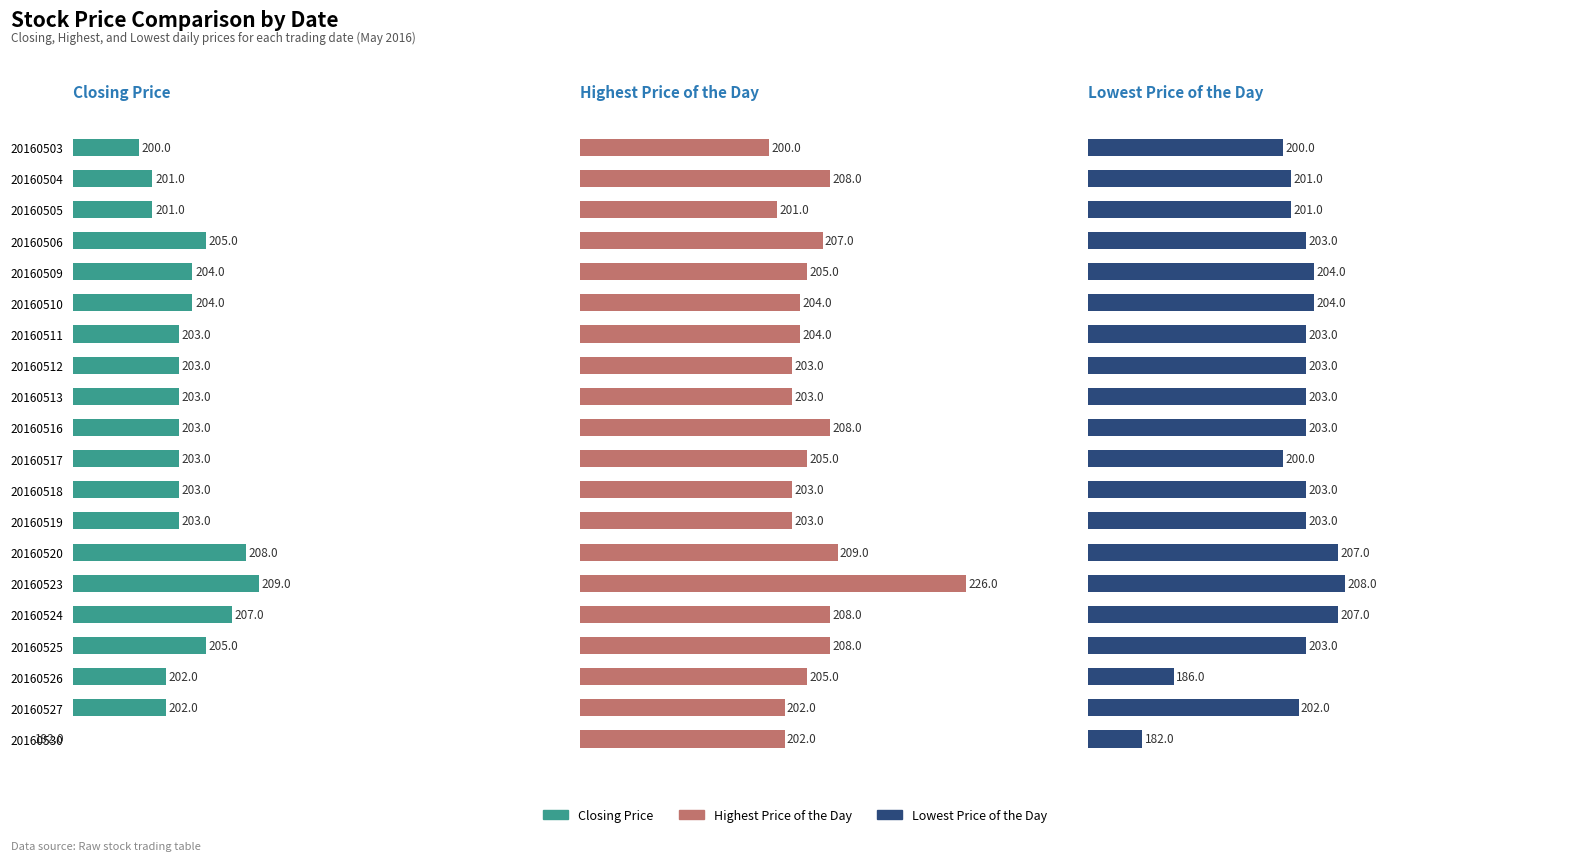

Reading left to right, list all the values displayed in this chart.

Closing Price: 200	201	201	205	204	204	203	203	203	203	203	203	203	208	209	207	205	202	202	192
Highest Price of the Day: 200	208	201	207	205	204	204	203	203	208	205	203	203	209	226	208	208	205	202	202
Lowest Price of the Day: 200	201	201	203	204	204	203	203	203	203	200	203	203	207	208	207	203	186	202	182